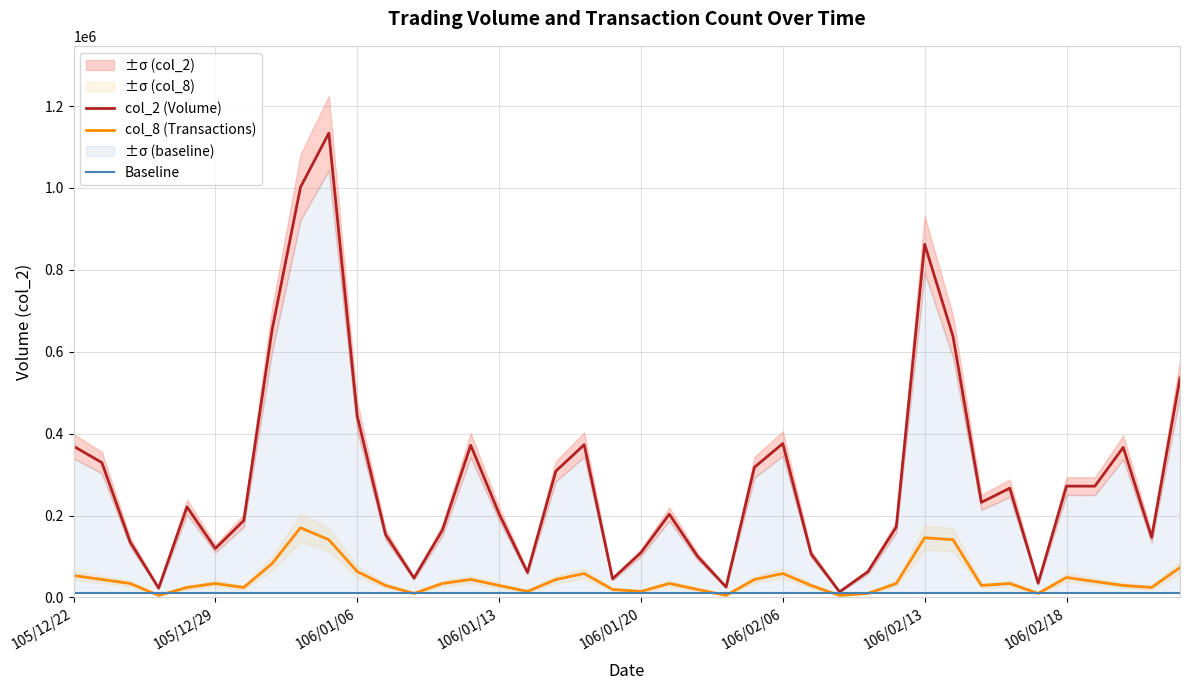

What are all the series names shown in the legend?

col_2 (Volume), col_8 (Transactions), Baseline